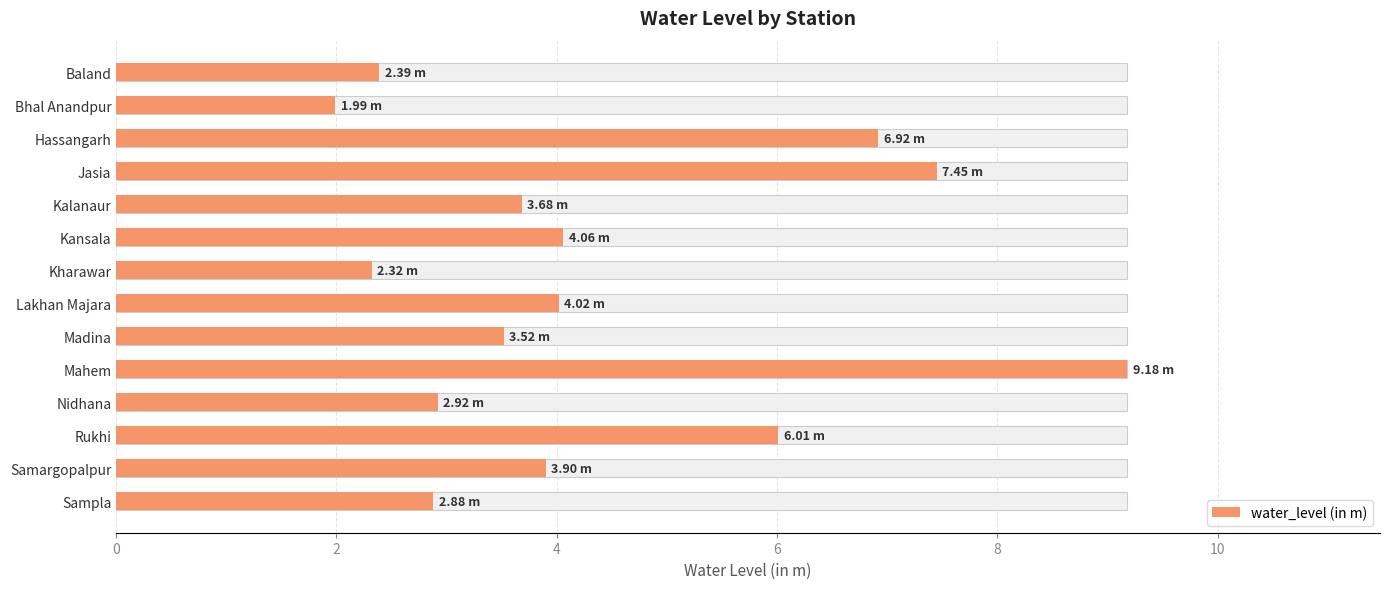

Is it true that the value at Lakhan Majara is 4.0?

True